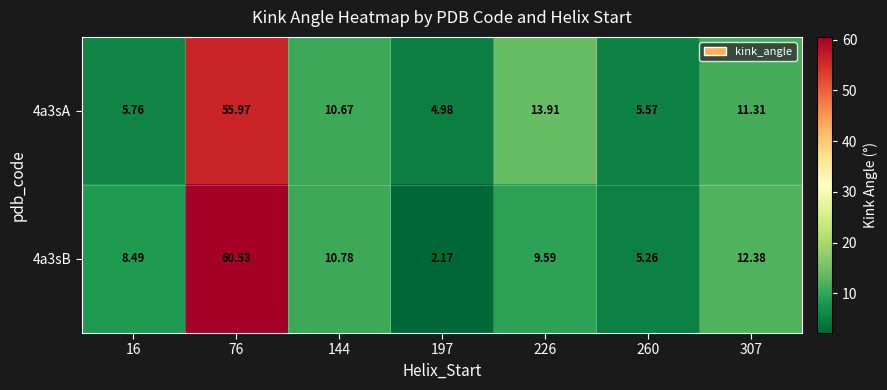

How many data points in 4a3sB are less than 9?

3